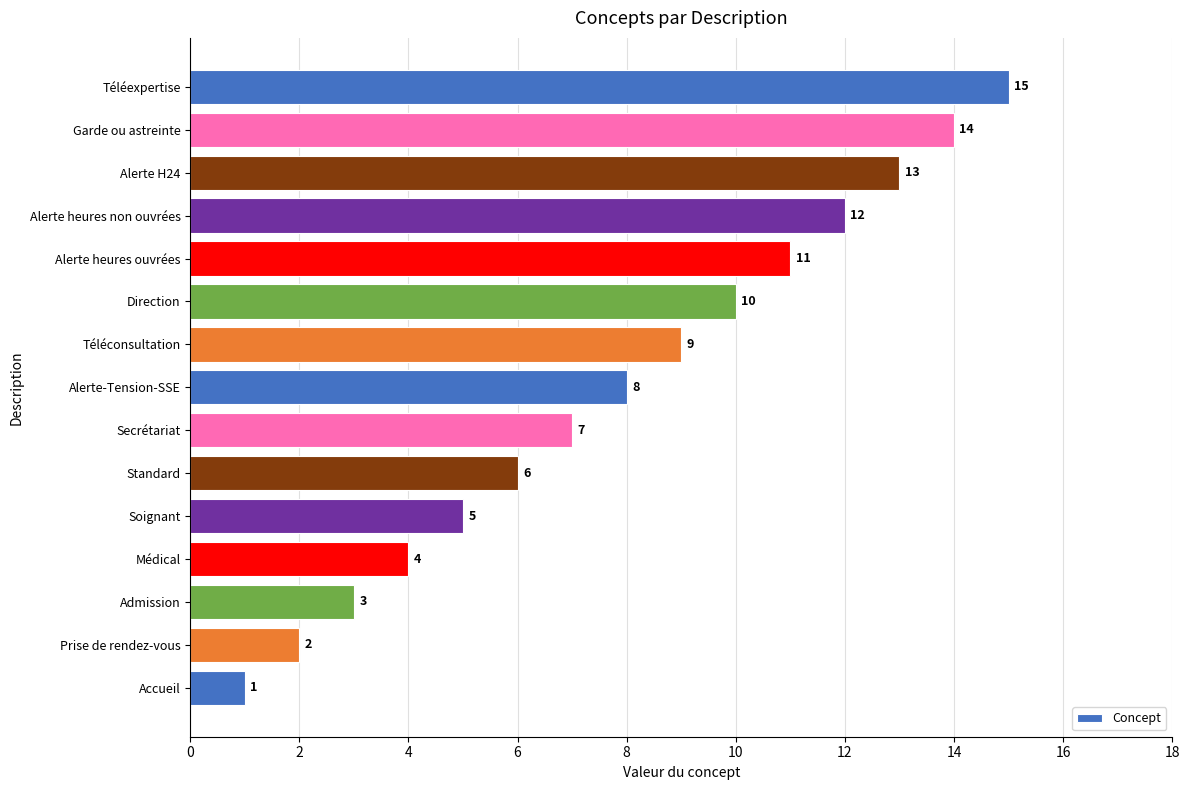

How many data points are less than 8?

7